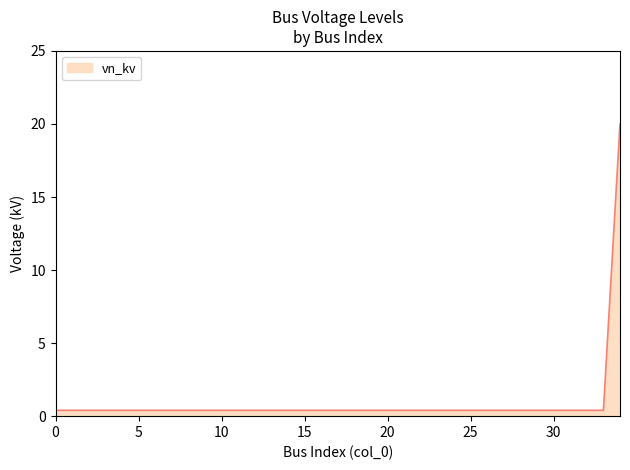

What is the difference between the maximum and minimum values?

19.6